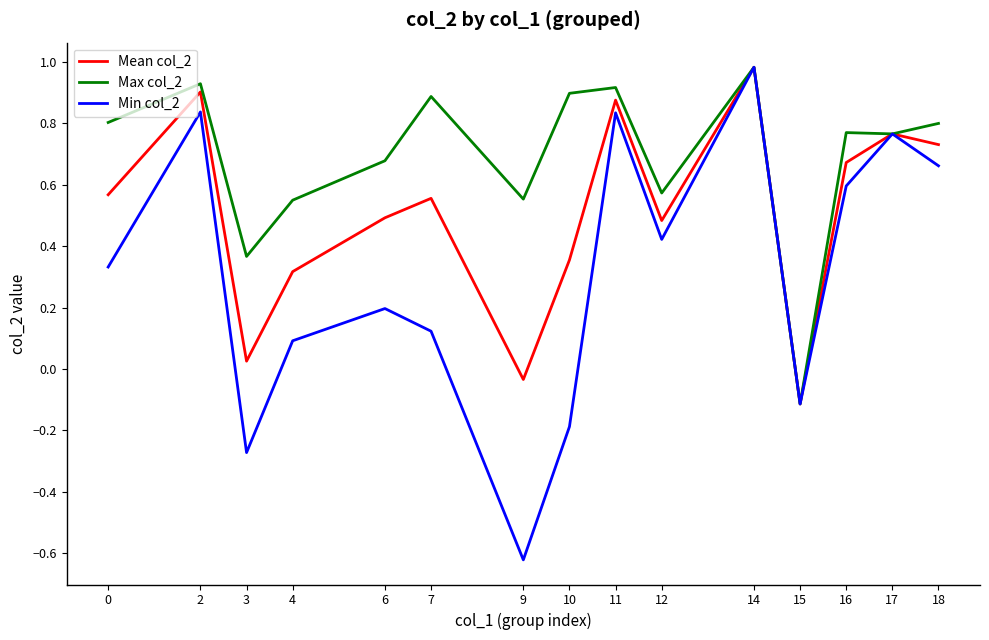

Which series has the largest range (max minus min)?

Min col_2